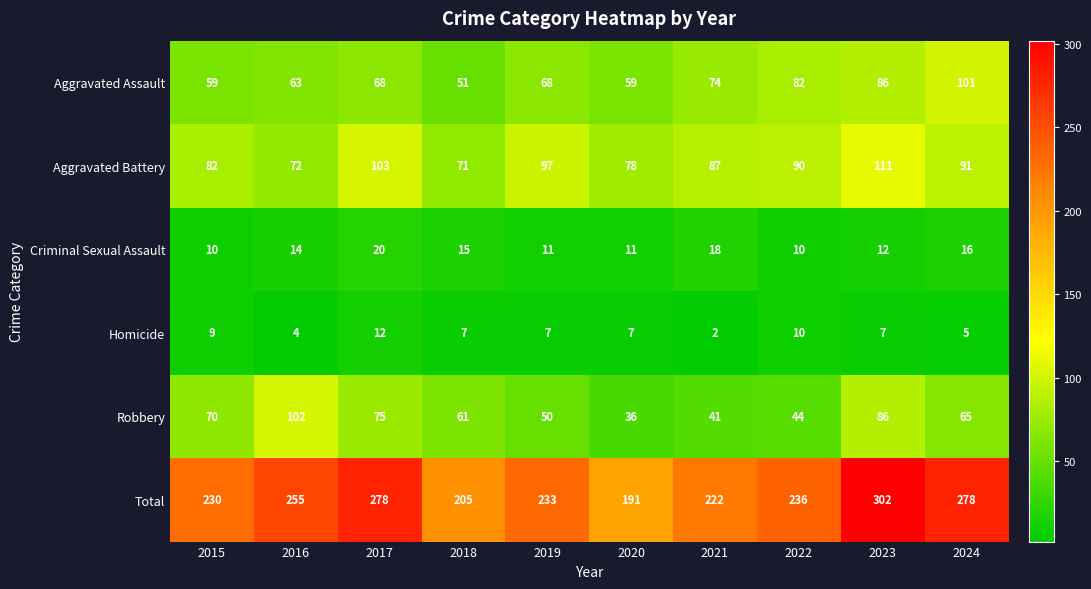

Between 2017 and 2022, which series saw the biggest shift?

Total